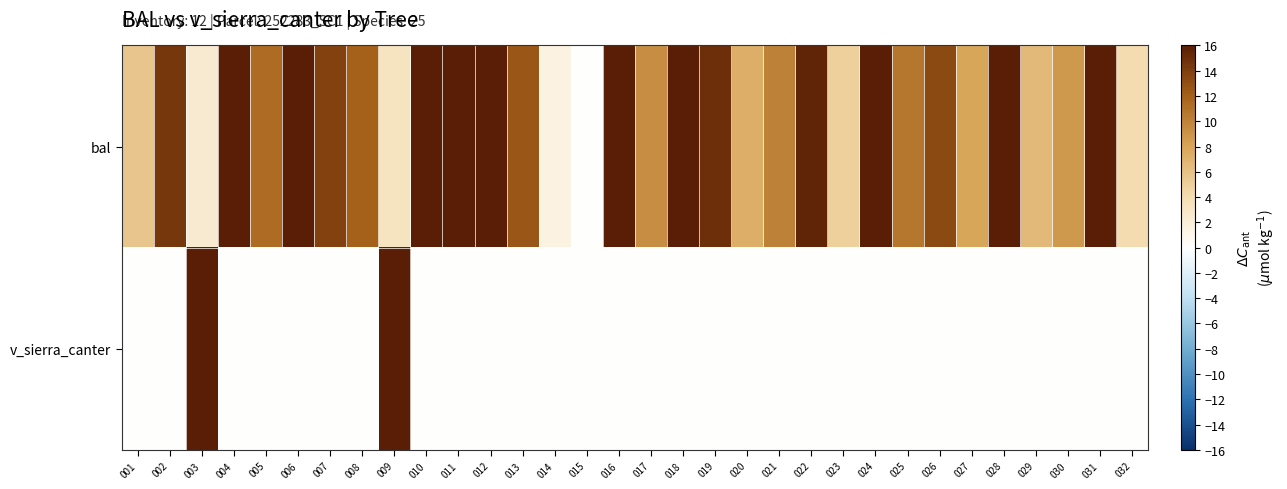

Which label corresponds to the smallest value in the chart?

015